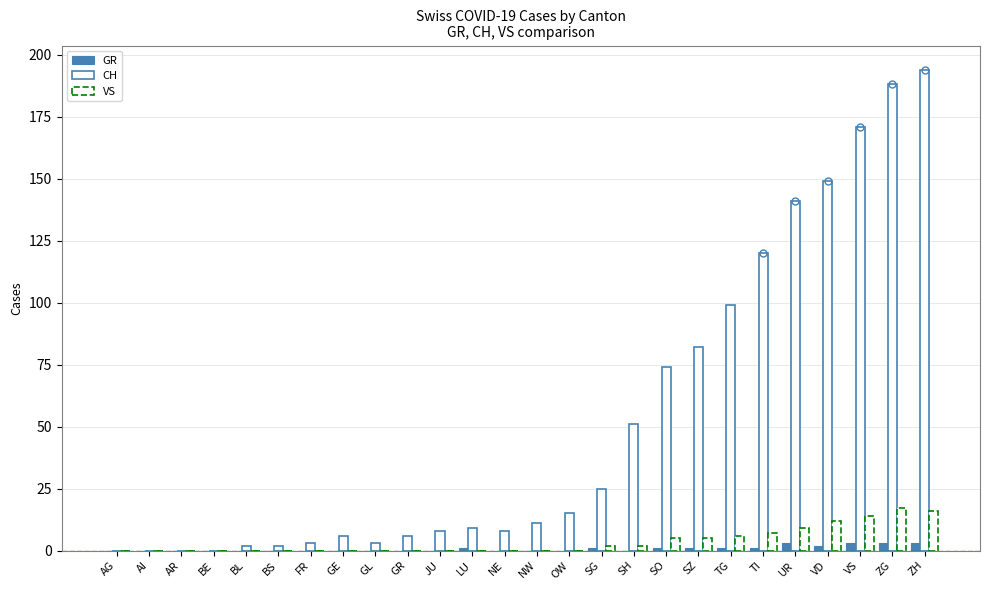

How many groups of bars are there?

26